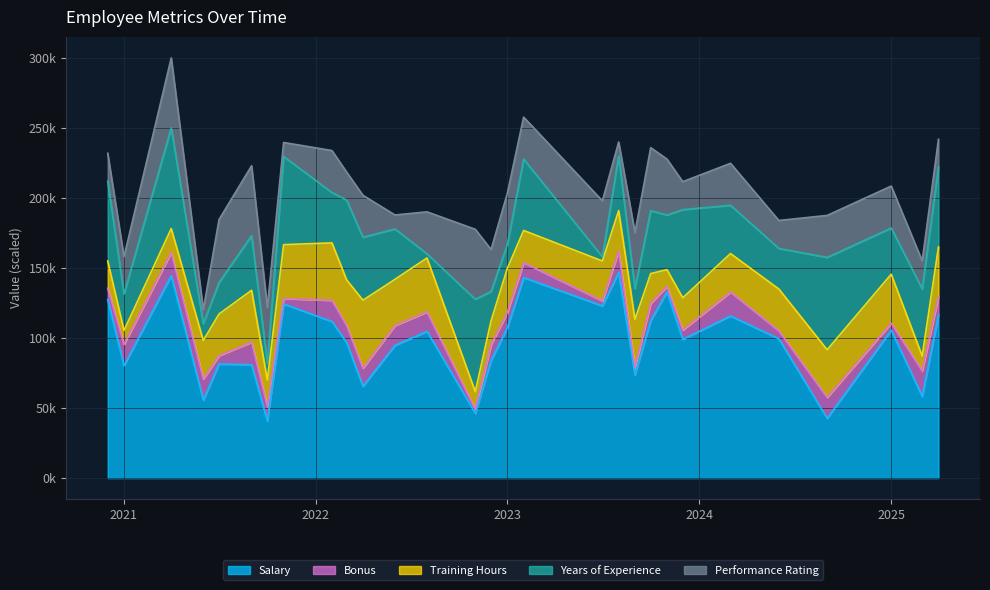

What is the maximum value shown in the chart?

146970